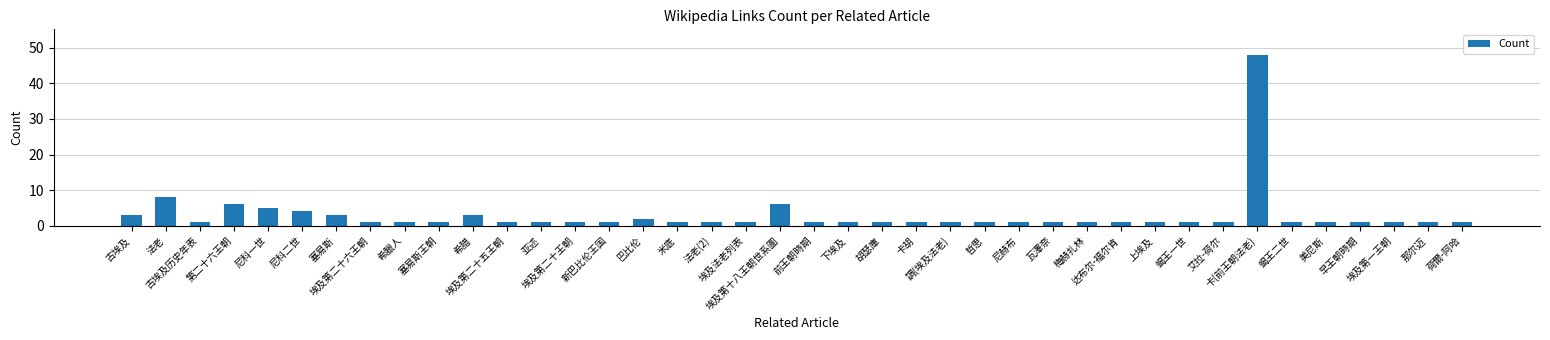

What is the average value?

3